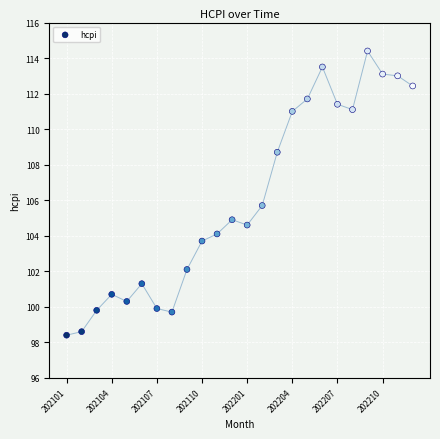

What Y value in the scatter plot is closest to 106?

105.7